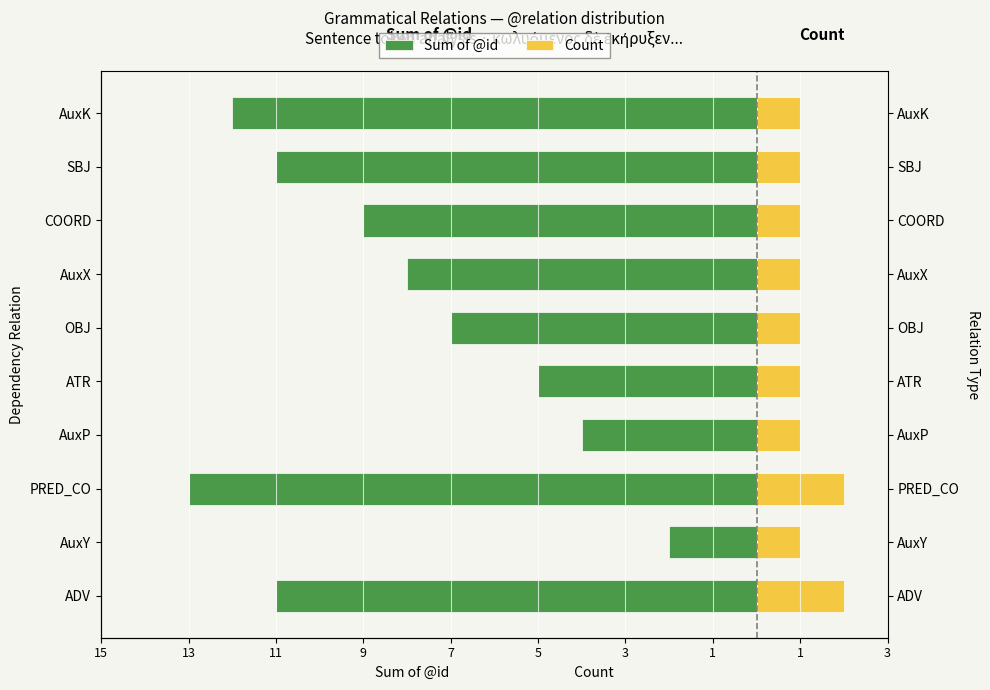

Which series has the widest spread of values?

Sum of @id